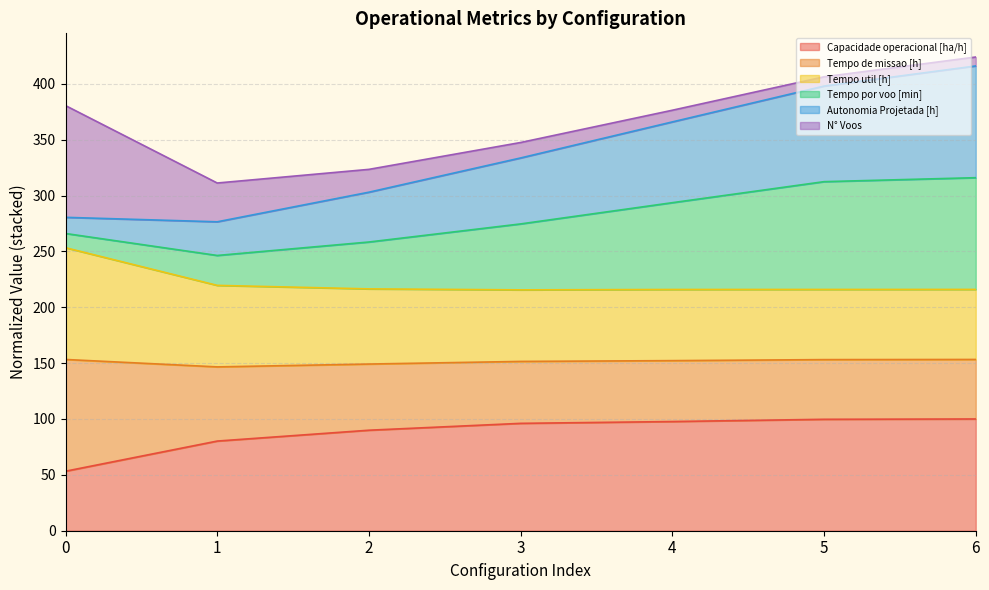

What is the total value across all series at 2?

323.4